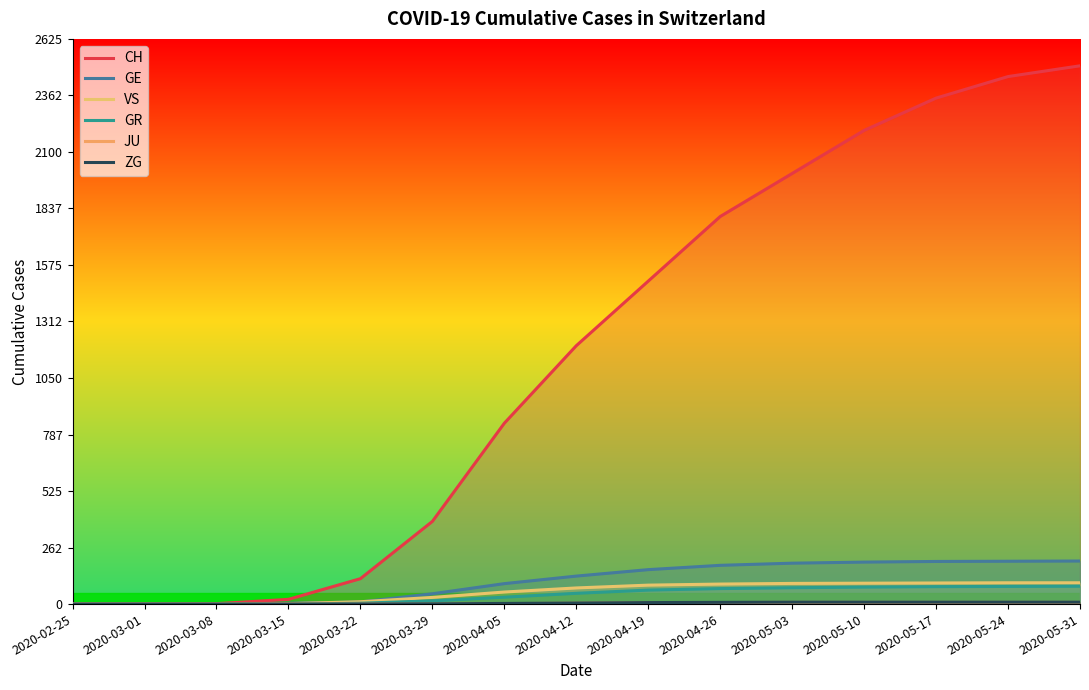

How many data points does each series have?

15